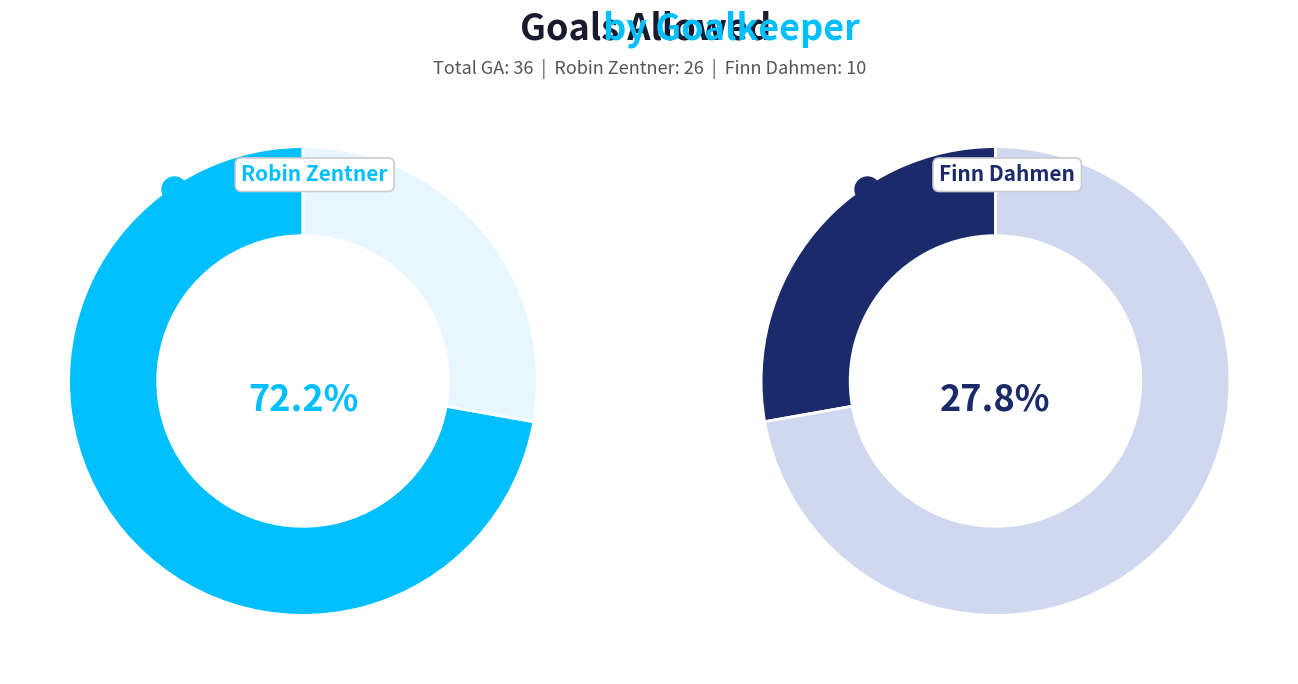

To the nearest percent, what is the average slice percentage?

50%